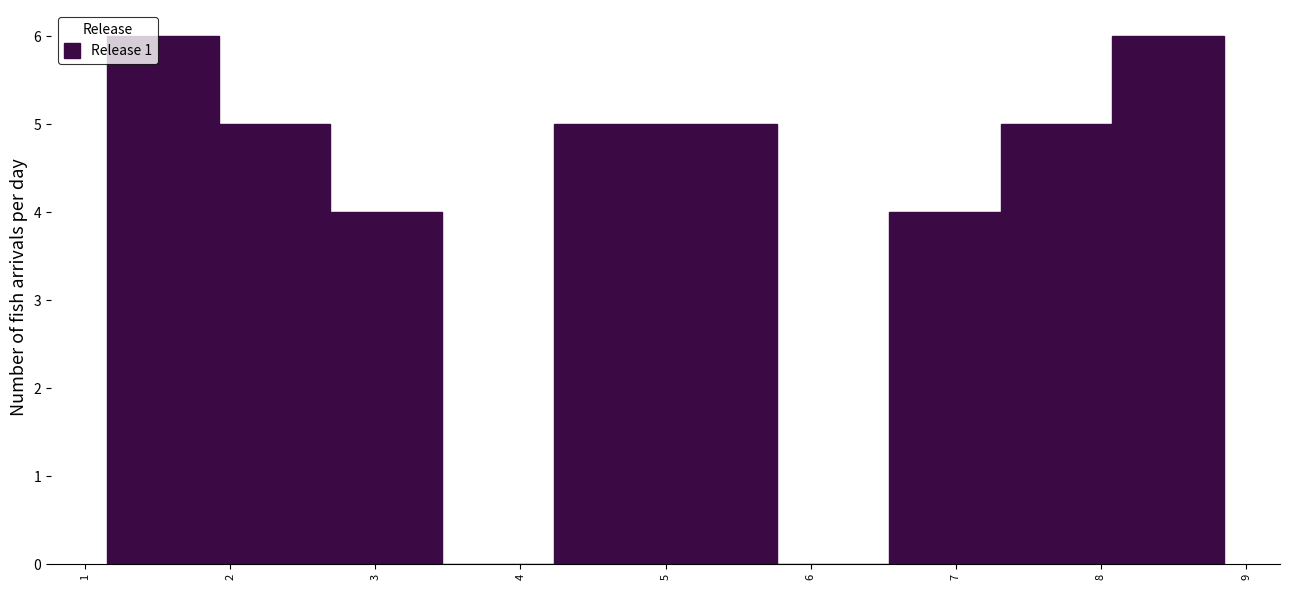

Reading left to right, list every bar in this chart as the range it spans on the x-axis followed by its height. Neither the bar edges nor the heights are printed on the chart, so give them approximately, as read against the axes.

1.2 to 1.9: 6
1.9 to 2.7: 5
2.7 to 3.5: 4
3.5 to 4.2: 0
4.2 to 5.0: 5
5.0 to 5.8: 5
5.8 to 6.5: 0
6.5 to 7.3: 4
7.3 to 8.1: 5
8.1 to 8.8: 6